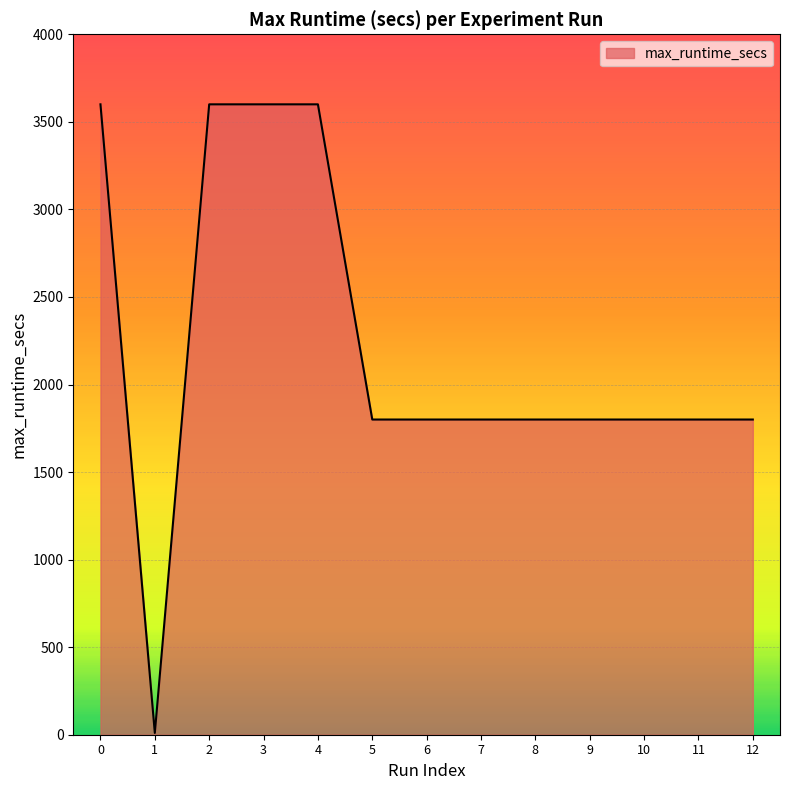

True or false: the data shows 1800 at 5.

True